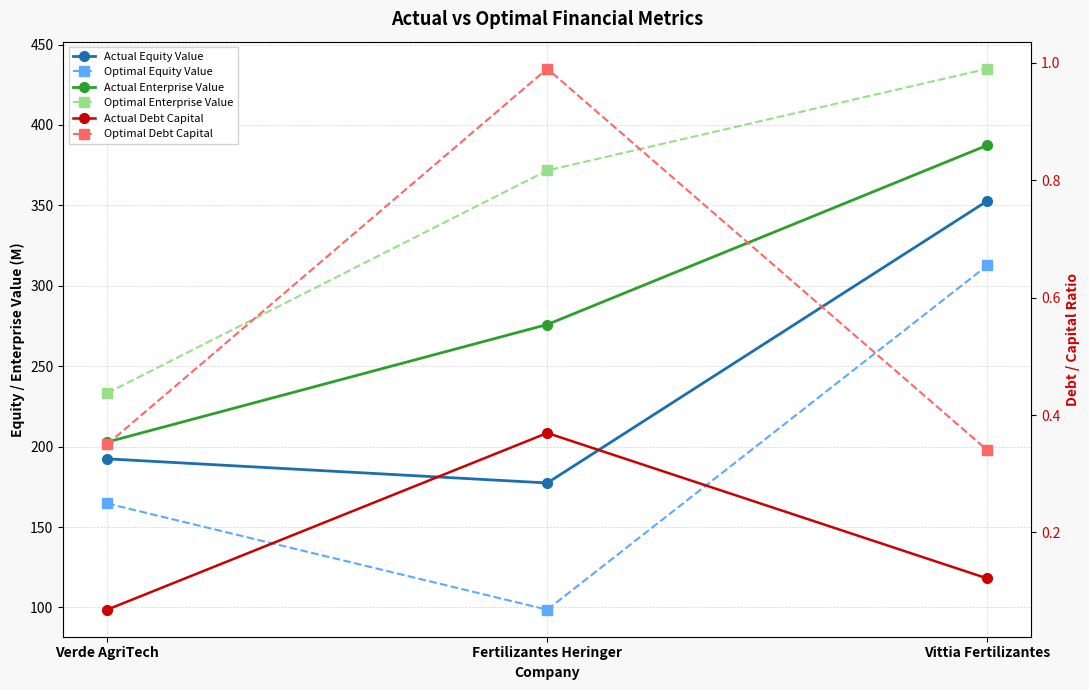

What is the label of the 2nd point from the right?

Fertilizantes Heringer